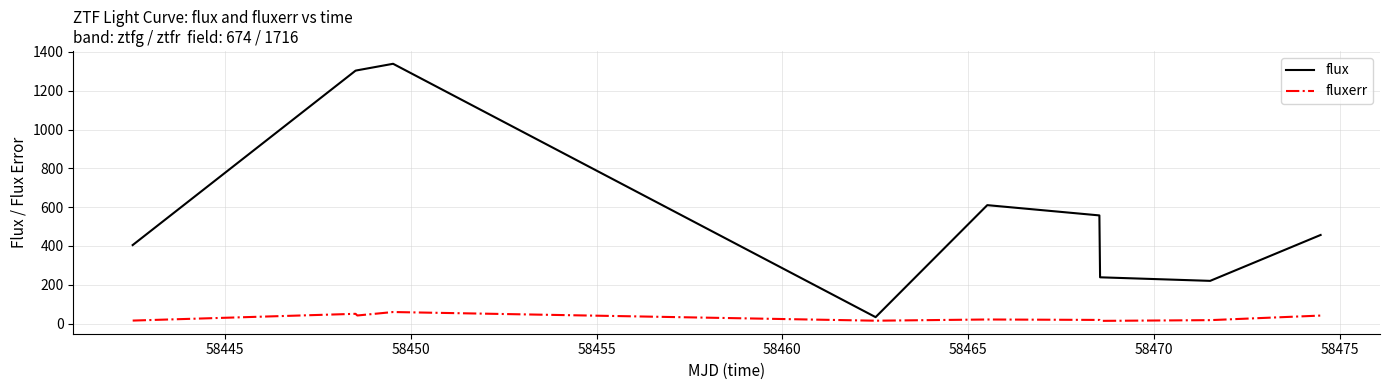

Which series has the widest spread of values?

flux